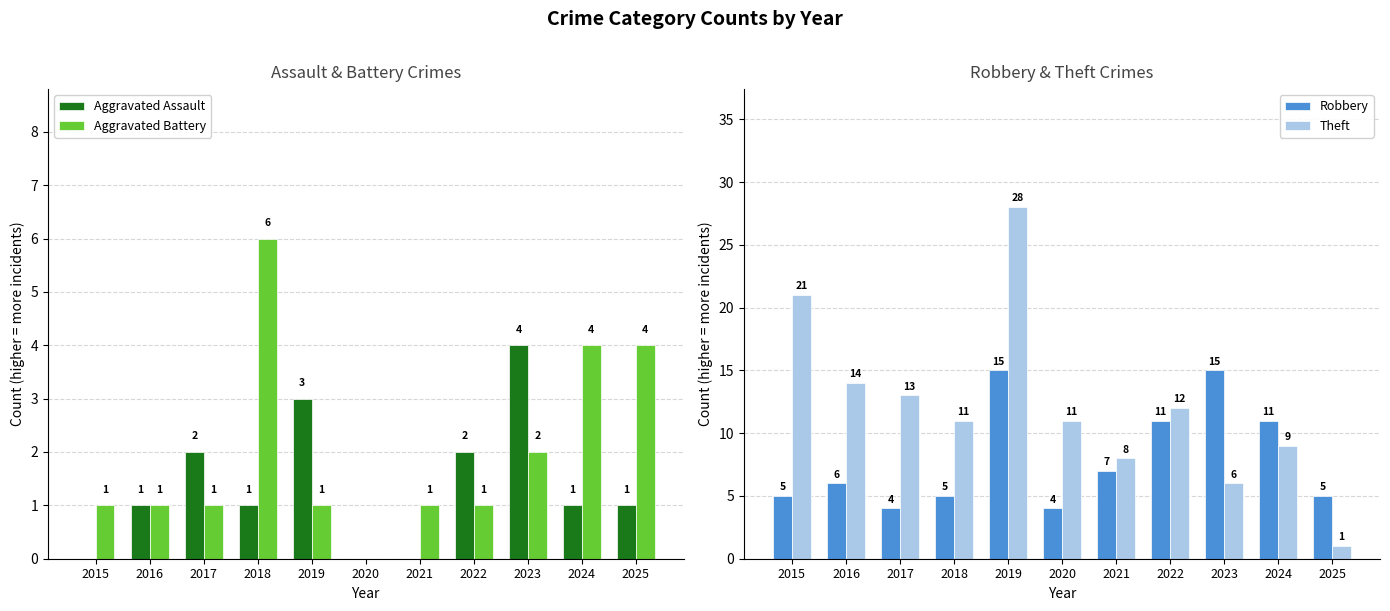

What is the sum of all Theft values?

134